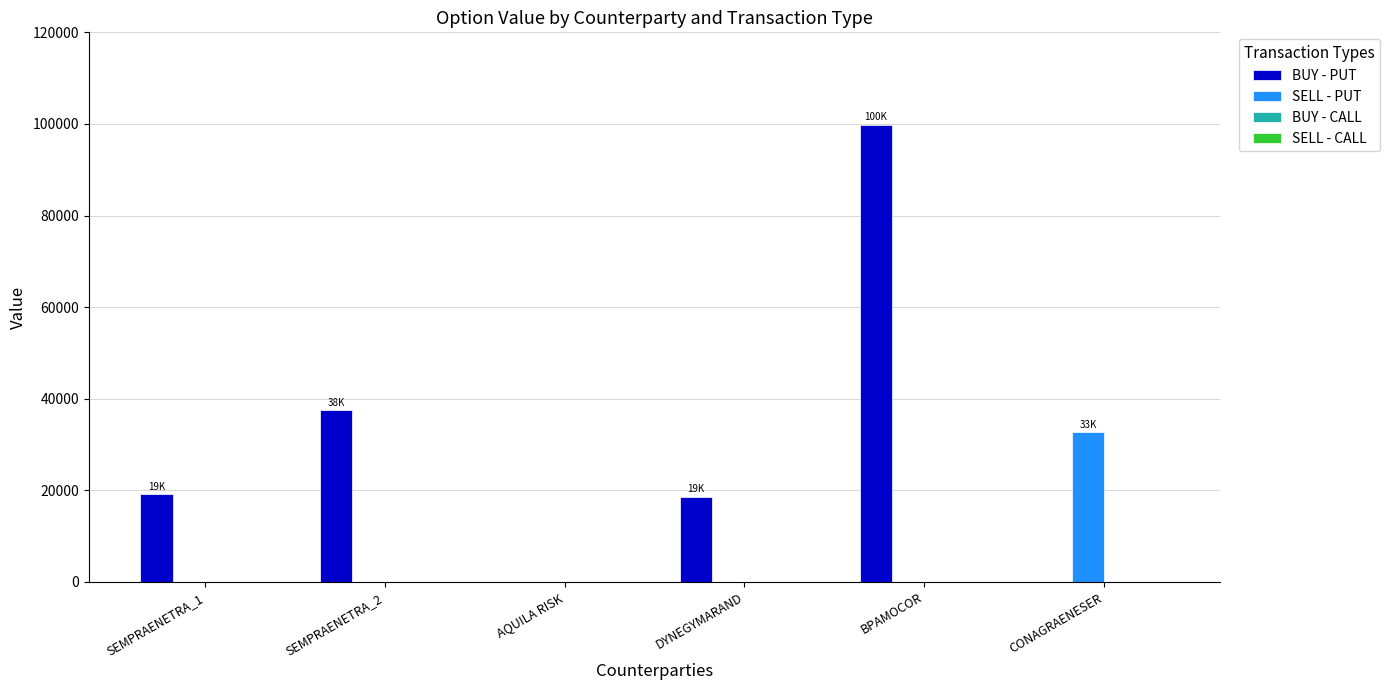

Is the value of BUY - PUT at BPAMOCOR greater than the value of SELL - PUT at SEMPRAENETRA_1?

Yes